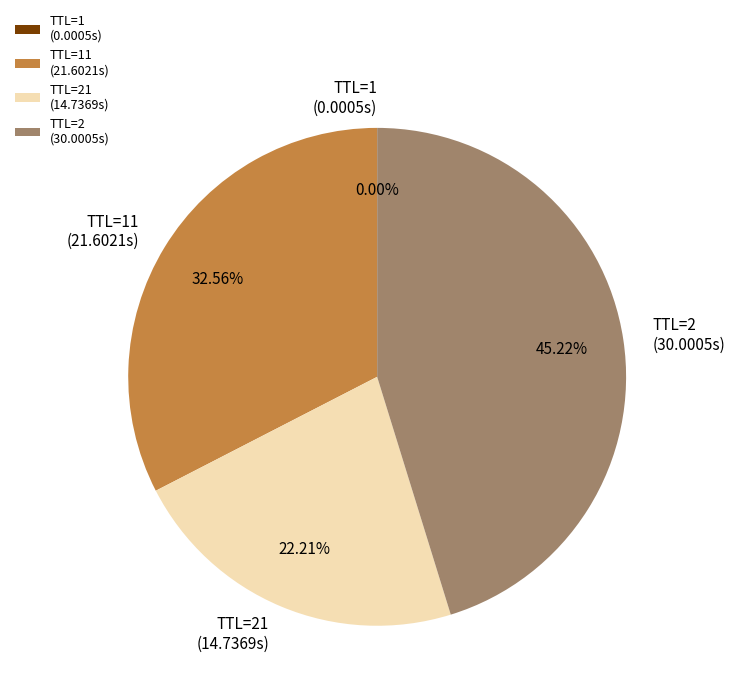

Combined, do TTL=2 (30.0005s) and TTL=21 (14.7369s) account for over 50%?

Yes